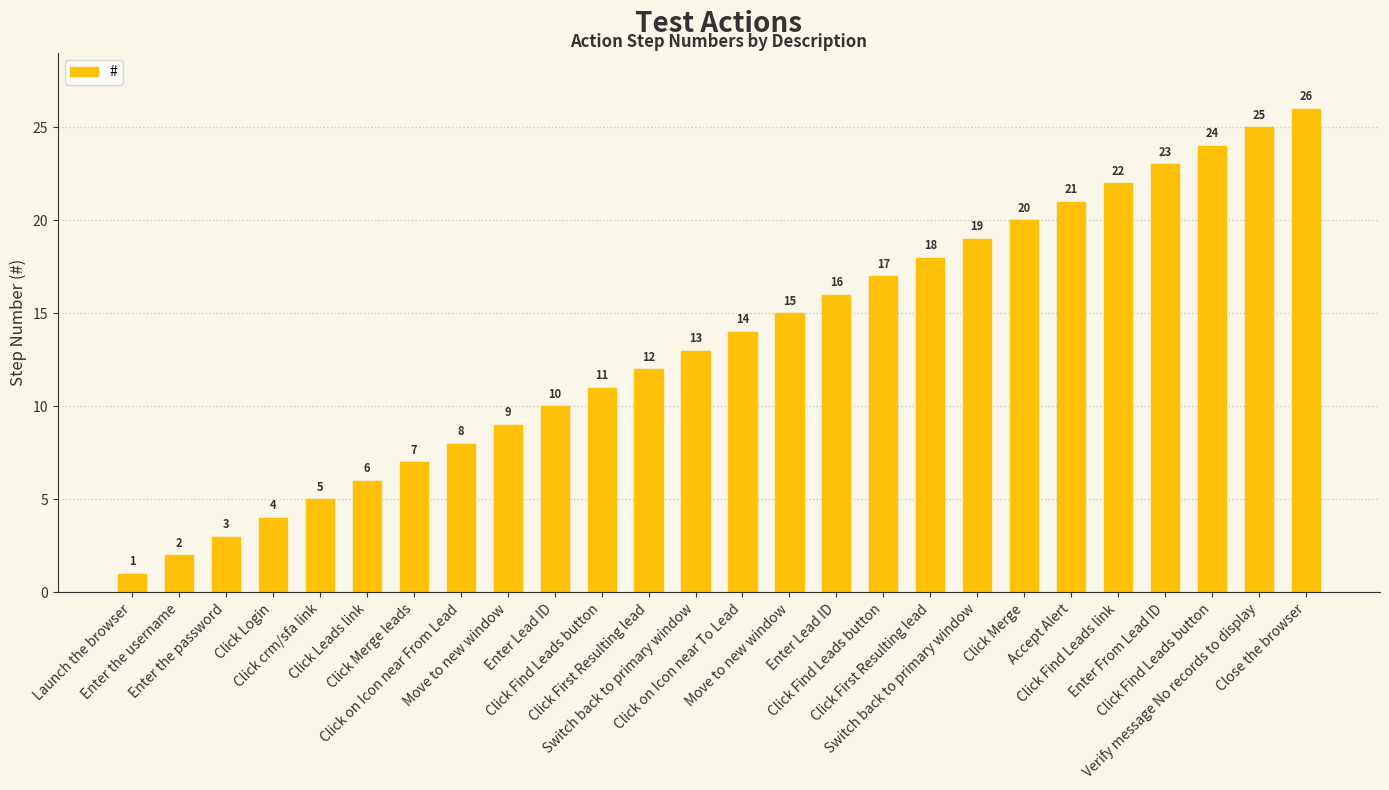

Count the number of categories in the chart.

26